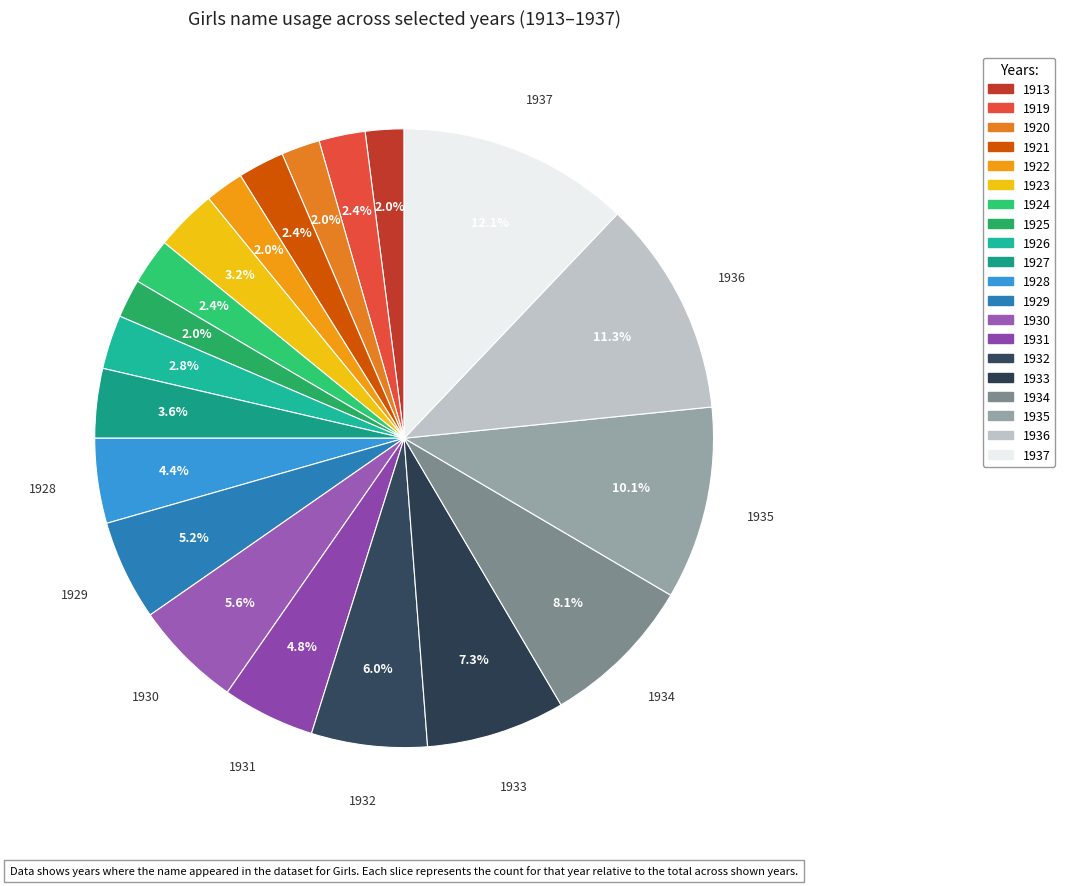

To the nearest percent, what is the difference between the 1923 and 1913 slice percentages?

1%